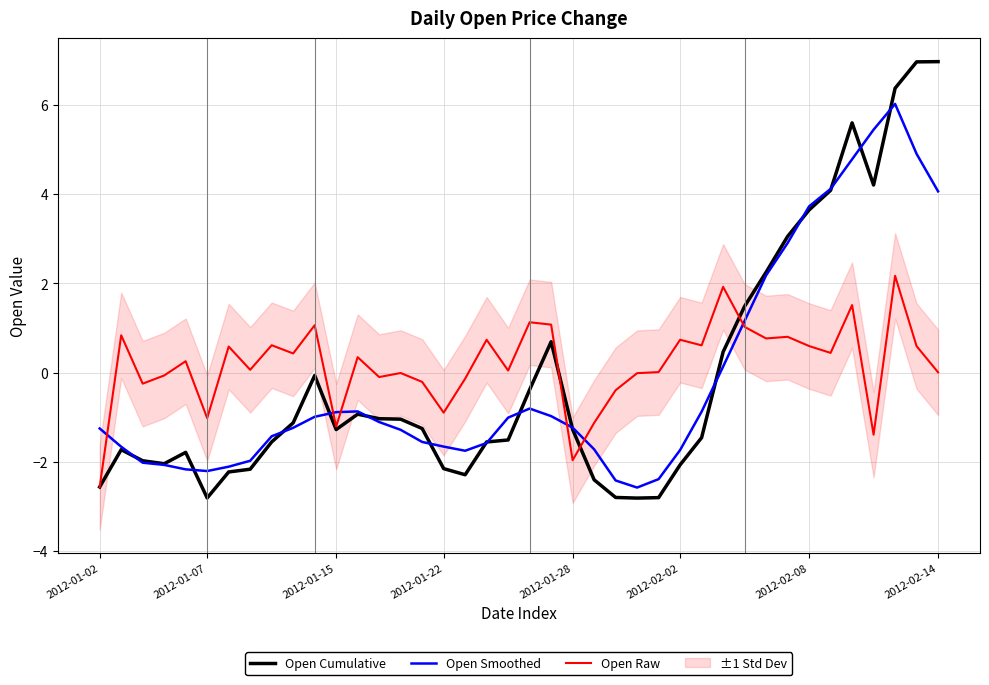

What is the approximate value of Open Raw at 35?

1.5